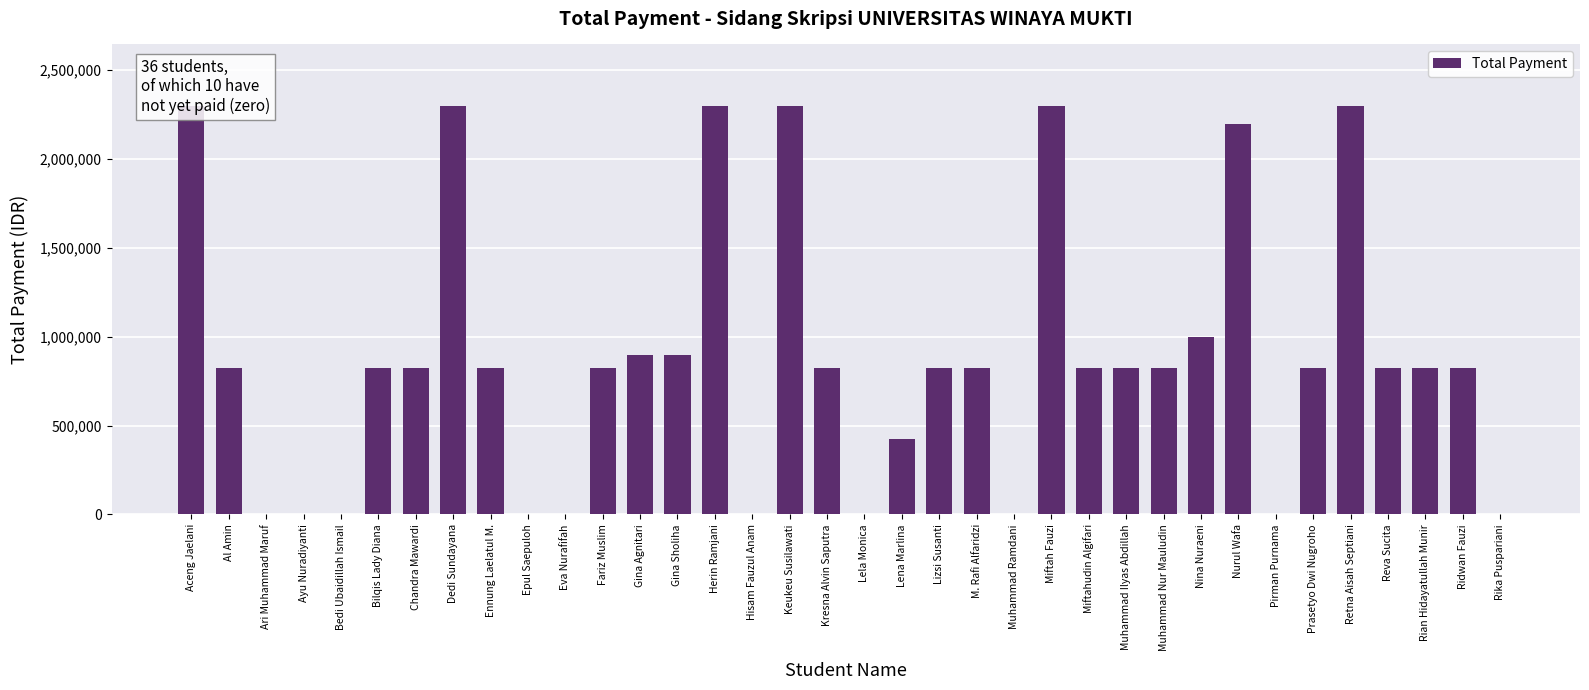

How many series are shown in this chart?

1